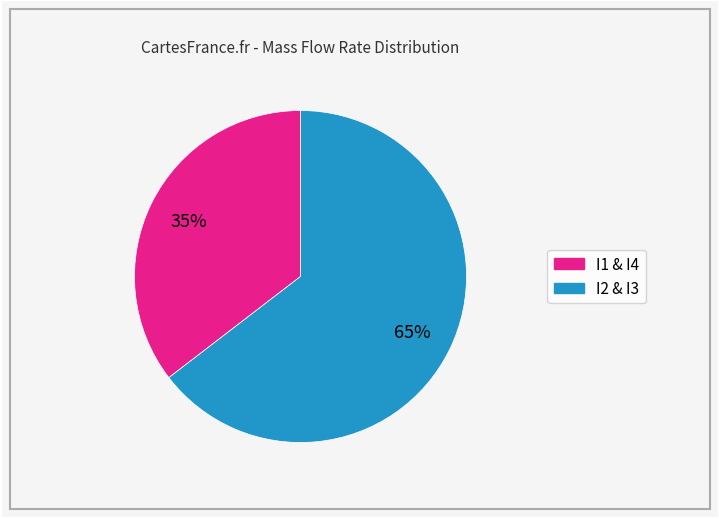

To the nearest percent, what is the average slice percentage?

50%